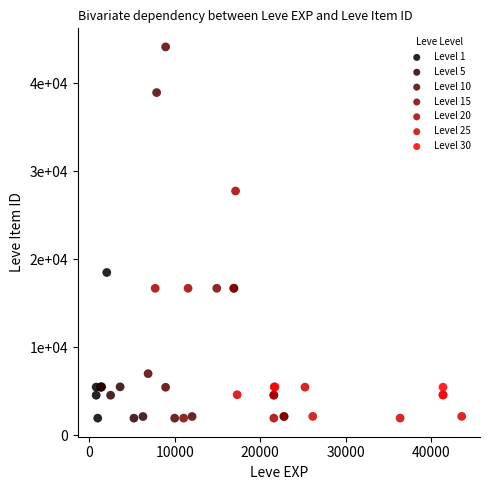

What are all the series names shown in the legend?

Level 1, Level 5, Level 10, Level 15, Level 20, Level 25, Level 30